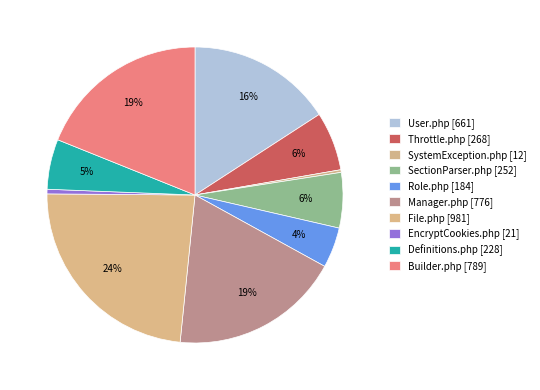

How many slices are in this pie chart?

10